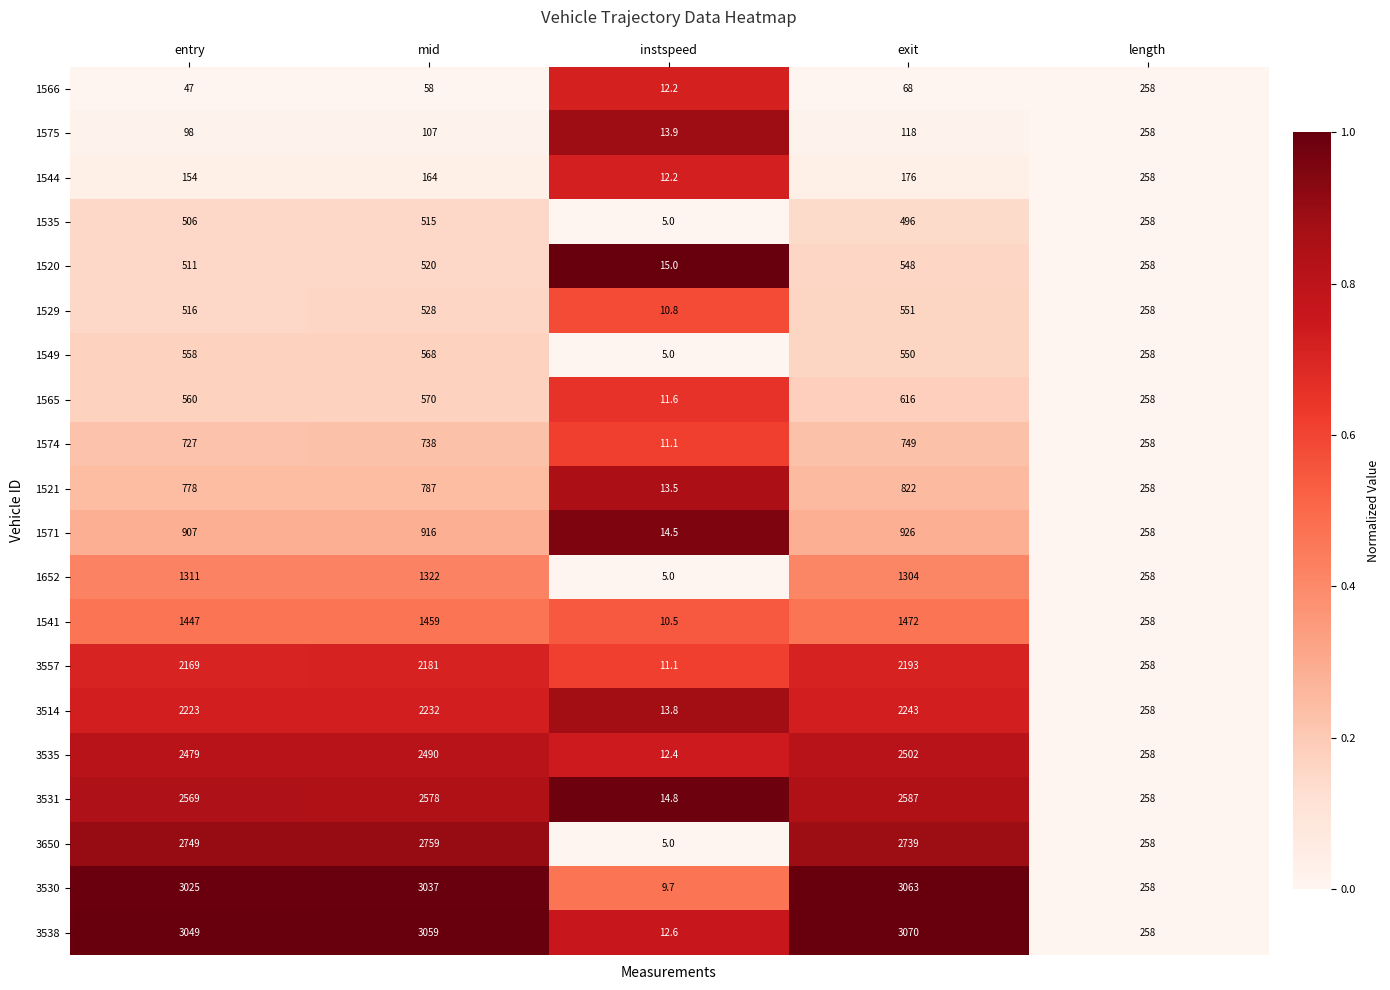

At exit, list the series in order from smallest to largest.

1566, 1575, 1544, 1535, 1520, 1549, 1529, 1565, 1574, 1521, 1571, 1652, 1541, 3557, 3514, 3535, 3531, 3650, 3530, 3538